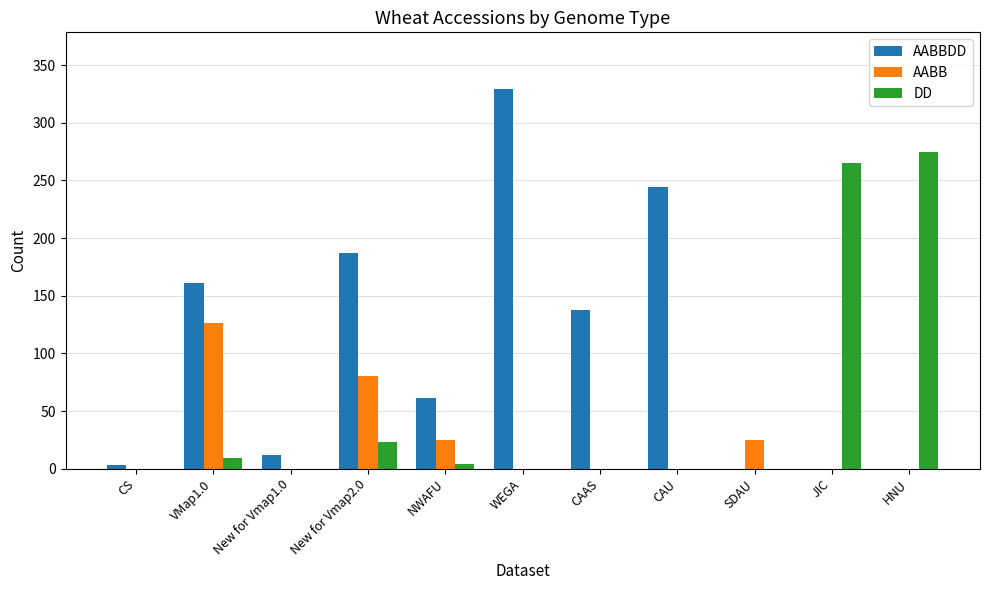

Which series changed the most between CS and New for Vmap2.0?

AABBDD